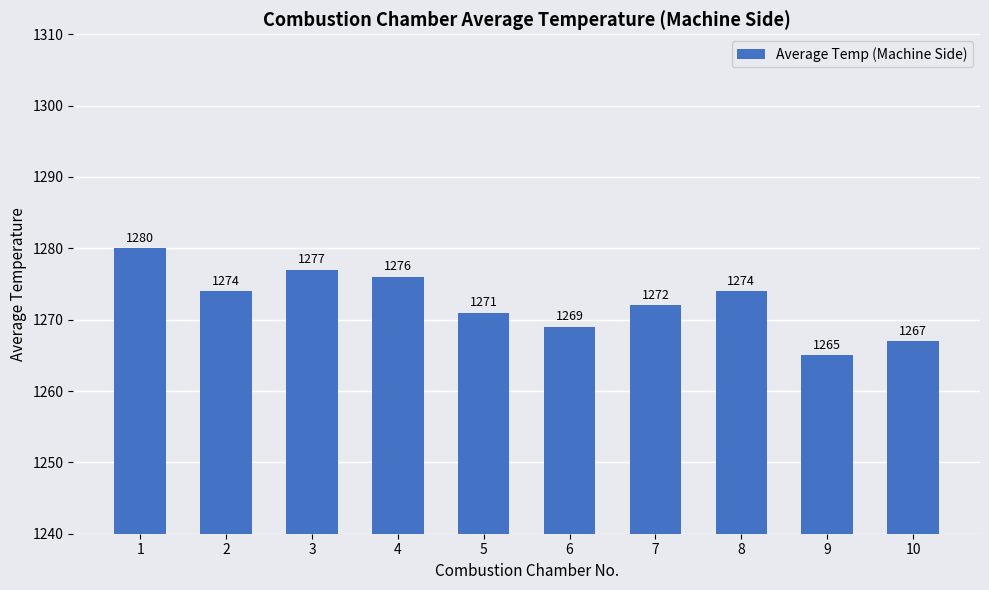

What is the value of the 10th bar from the left?

1267